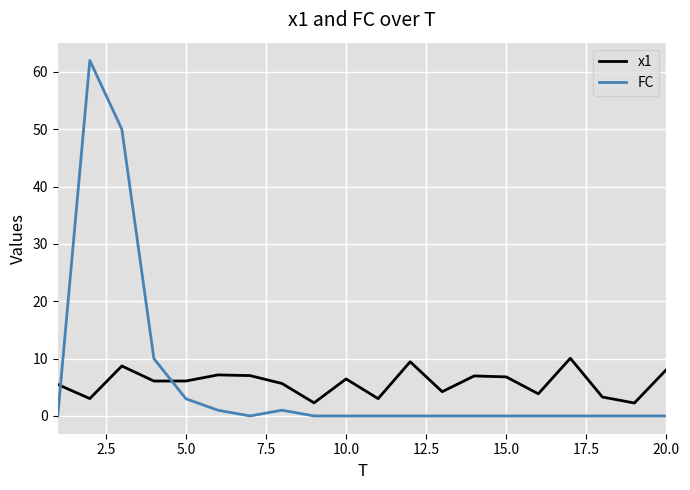

What is the minimum value for x1?

2.3